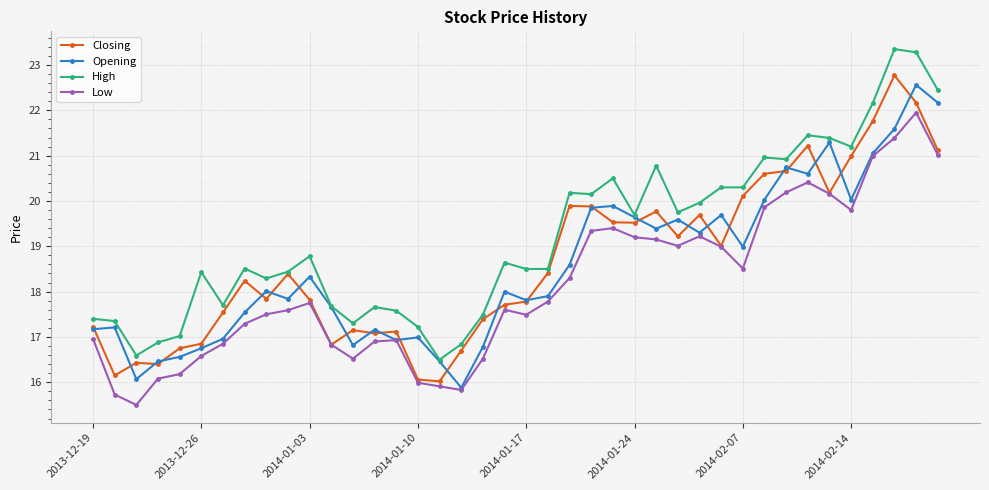

Which series has the largest total across all categories?

High